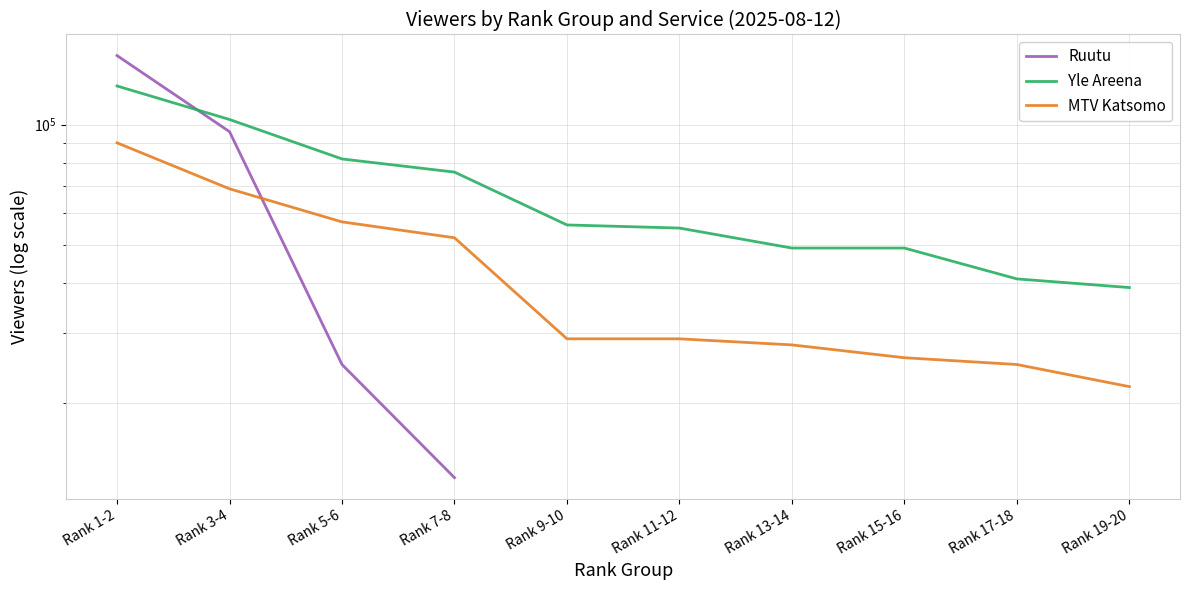

Is this an area chart (filled region under the line)?

No